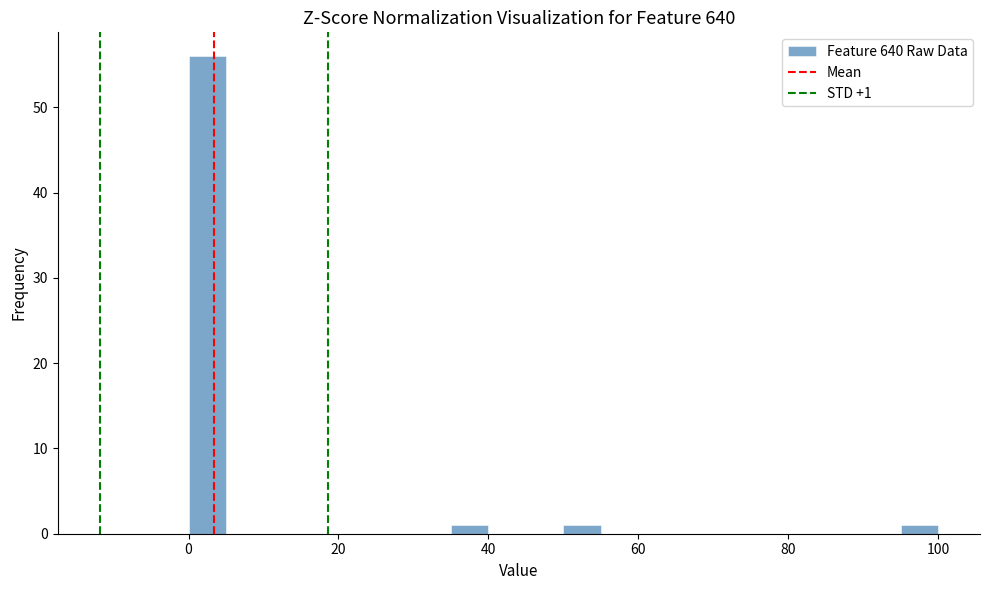

Read against the x-axis, roughly where is the centre of the tallest bar?

2